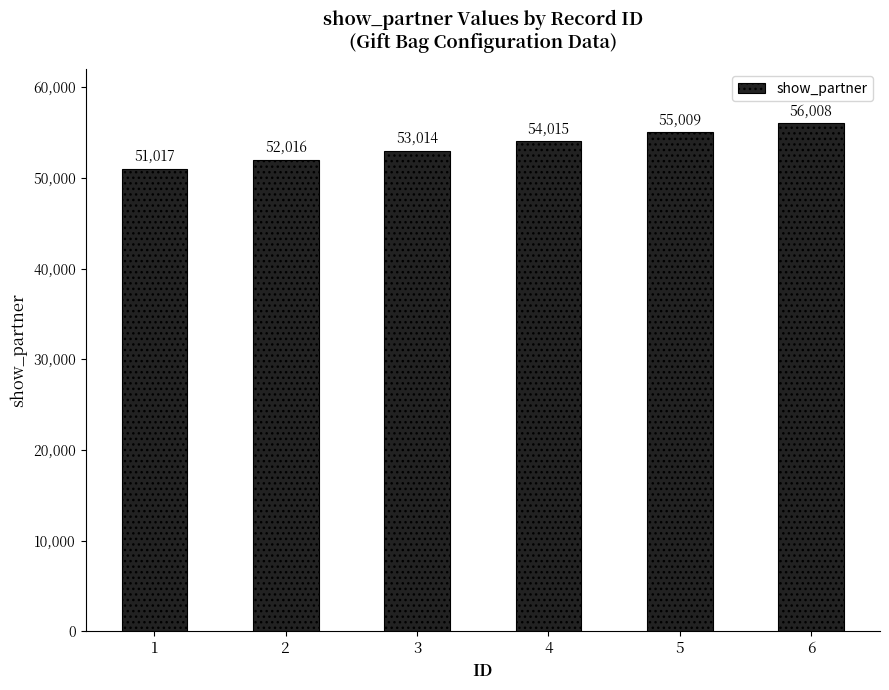

Which label corresponds to the largest value in the chart?

6